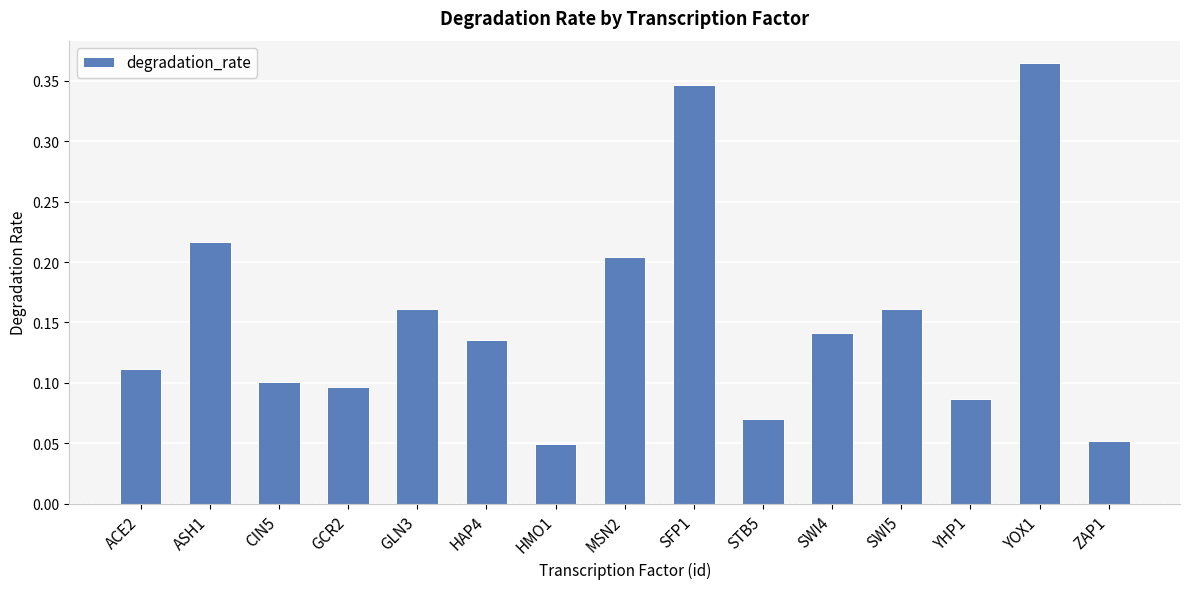

What is the sum of all values?

2.3